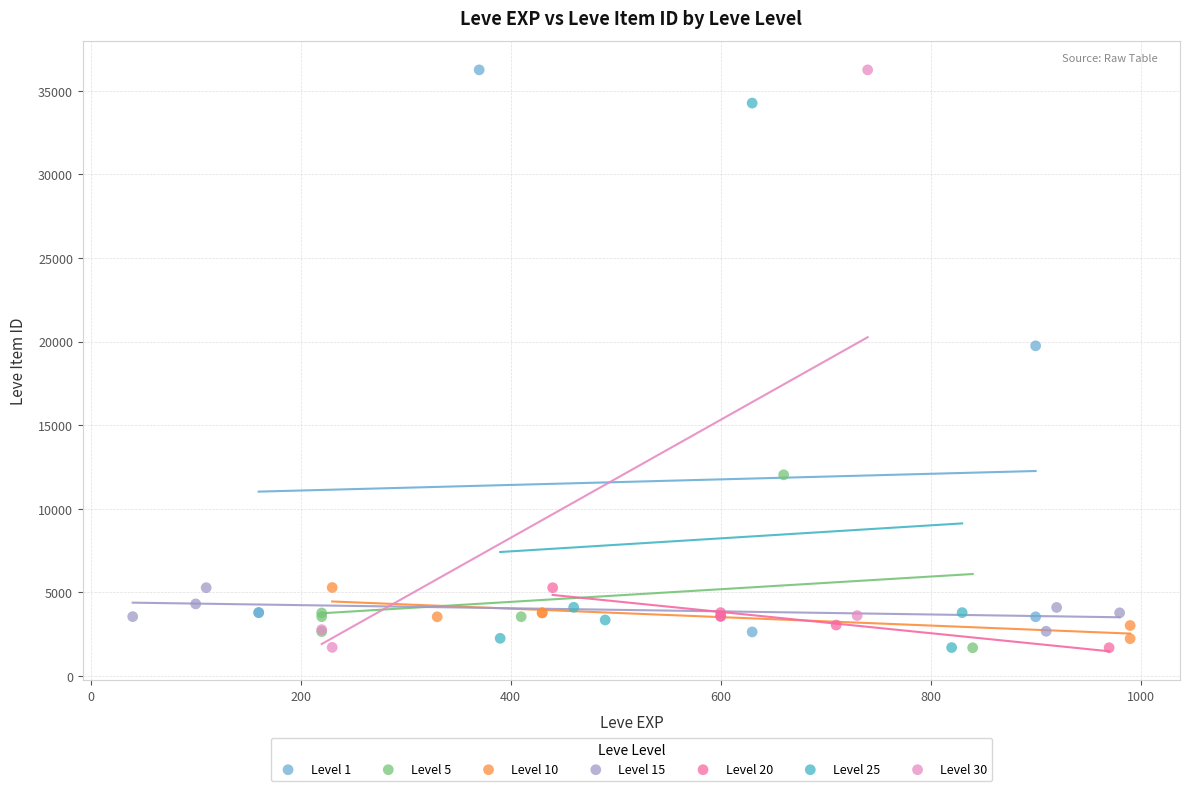

What are all the series names shown in the legend?

Level 1, Level 5, Level 10, Level 15, Level 20, Level 25, Level 30